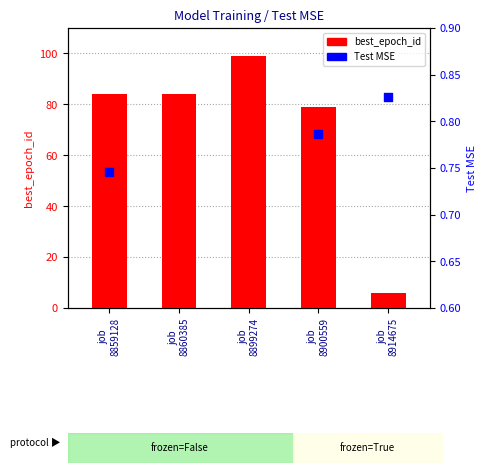

Between job 8900559 and job 8914675, which is larger?

job 8900559